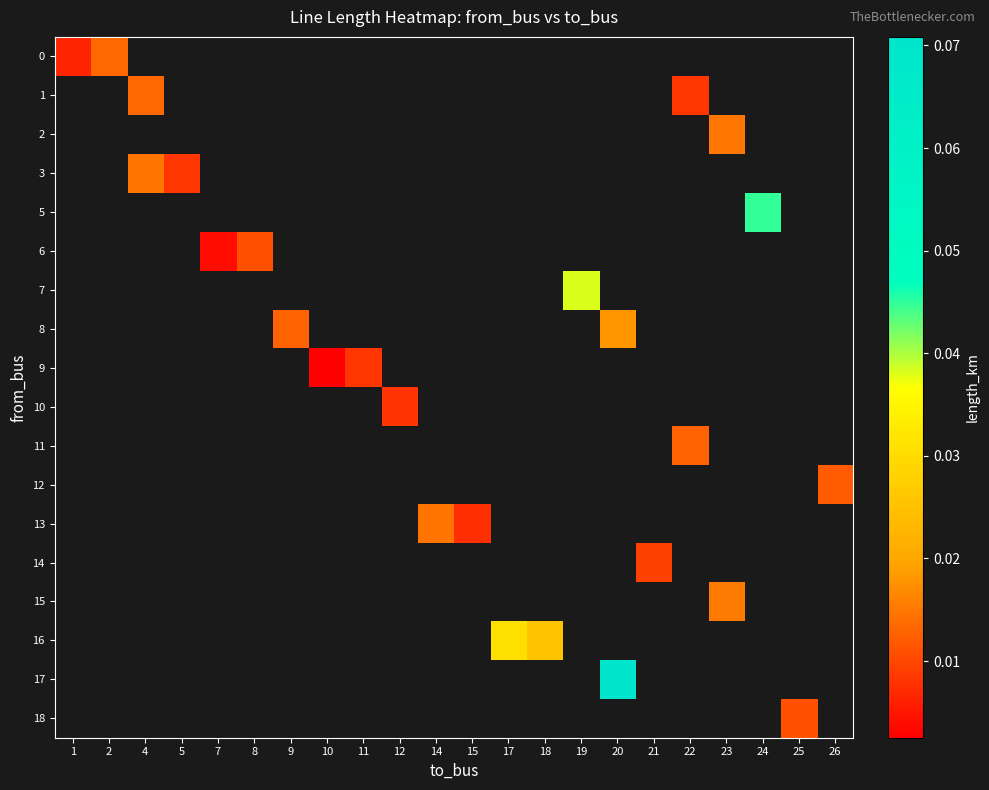

What is the greatest value displayed?

0.1